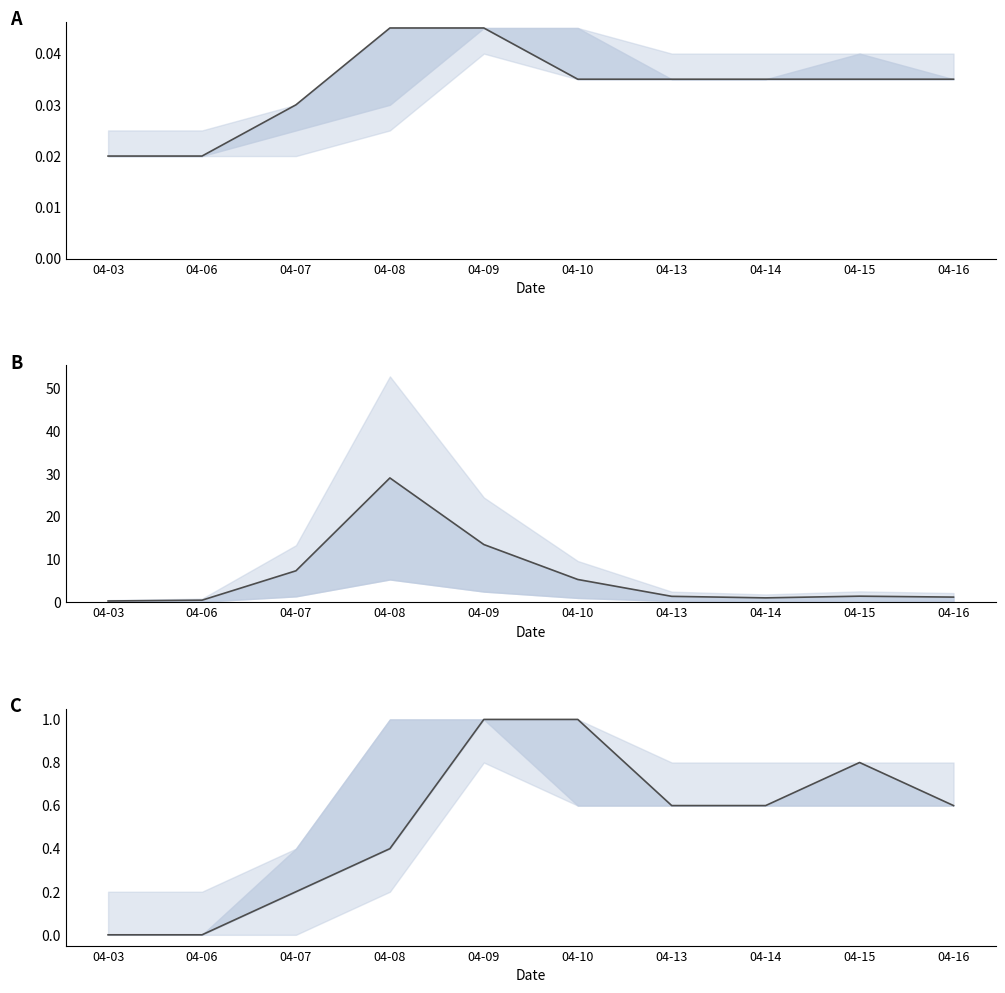

Rank the categories by vol_line value from highest to lowest.

04-08, 04-09, 04-07, 04-10, 04-15, 04-13, 04-16, 04-14, 04-06, 04-03